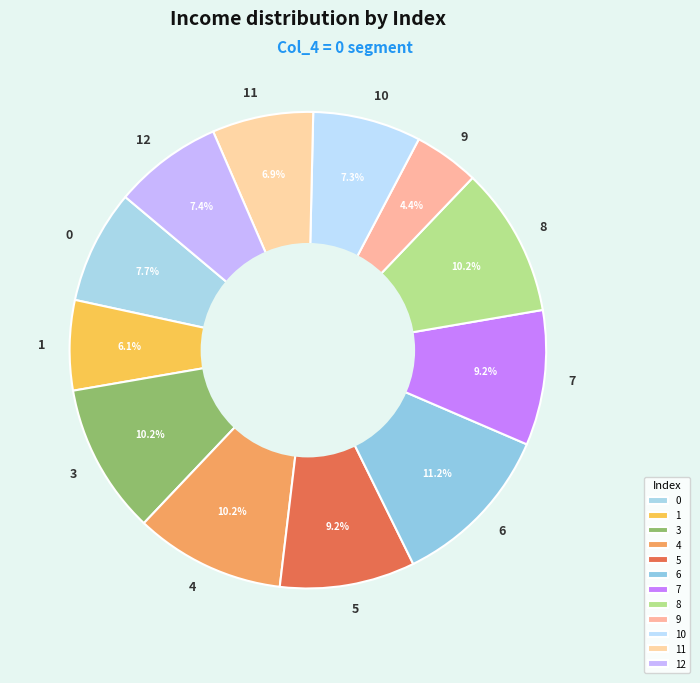

Is it true that 5 is 9% of the pie?

True